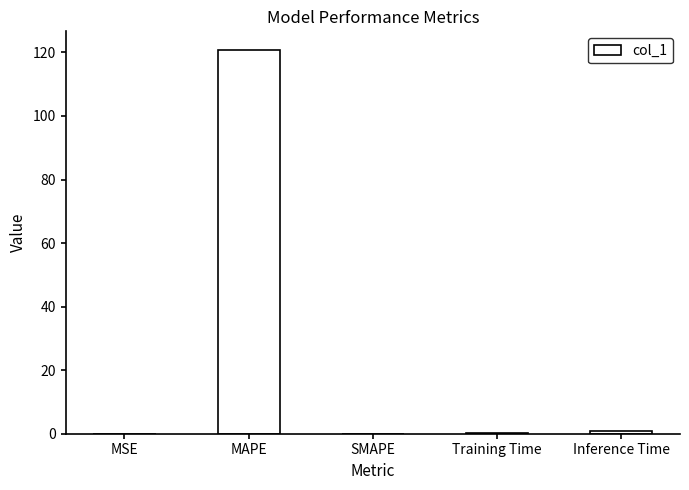

The chart shows a value of 120.6 at MAPE. True or false?

True